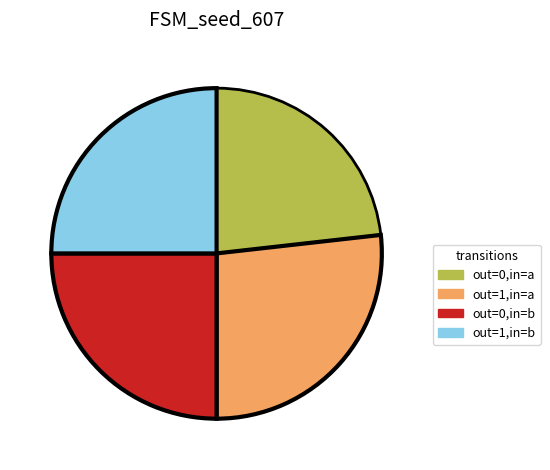

The out=1,in=b slice represents 17% of the pie. True or false?

False